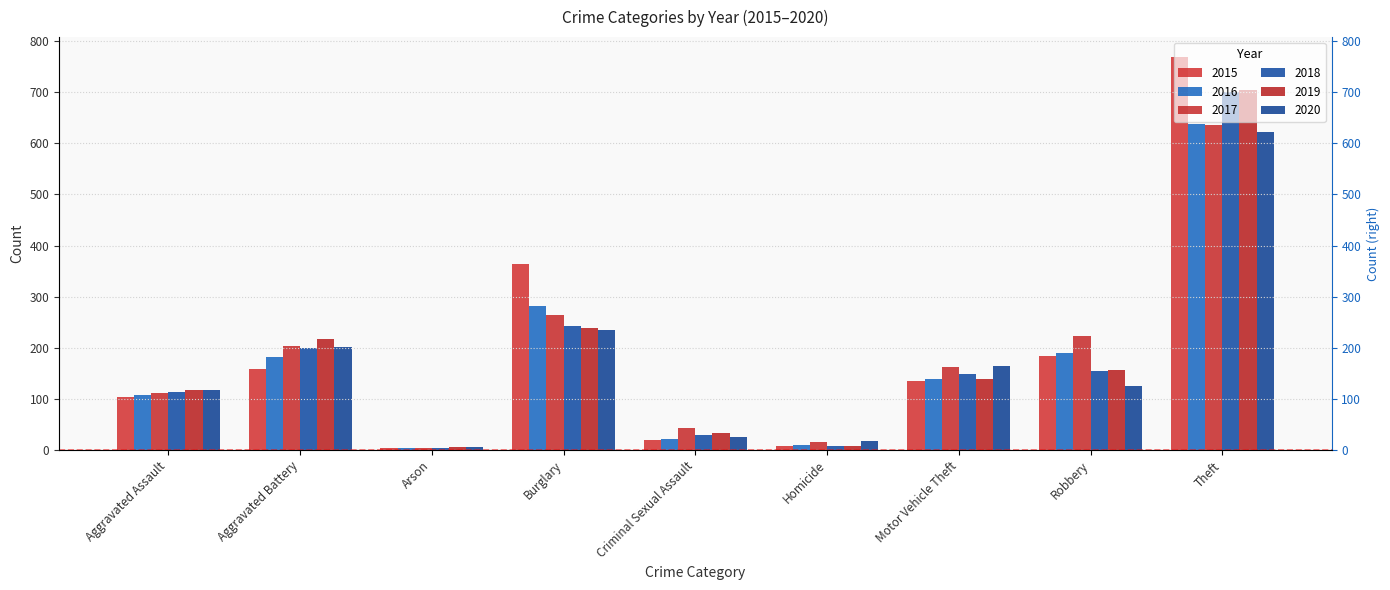

Reading left to right, extract all data points from this chart.

2015: Aggravated Assault=104	Aggravated Battery=158	Arson=5	Burglary=364	Criminal Sexual Assault=19	Homicide=9	Motor Vehicle Theft=135	Robbery=184	Theft=769
2016: Aggravated Assault=107	Aggravated Battery=182	Arson=4	Burglary=282	Criminal Sexual Assault=22	Homicide=11	Motor Vehicle Theft=140	Robbery=189	Theft=637
2017: Aggravated Assault=112	Aggravated Battery=203	Arson=5	Burglary=264	Criminal Sexual Assault=43	Homicide=16	Motor Vehicle Theft=162	Robbery=223	Theft=635
2018: Aggravated Assault=114	Aggravated Battery=200	Arson=4	Burglary=242	Criminal Sexual Assault=29	Homicide=8	Motor Vehicle Theft=148	Robbery=154	Theft=701
2019: Aggravated Assault=118	Aggravated Battery=217	Arson=6	Burglary=239	Criminal Sexual Assault=33	Homicide=9	Motor Vehicle Theft=140	Robbery=156	Theft=704
2020: Aggravated Assault=117	Aggravated Battery=202	Arson=6	Burglary=234	Criminal Sexual Assault=25	Homicide=17	Motor Vehicle Theft=165	Robbery=126	Theft=622